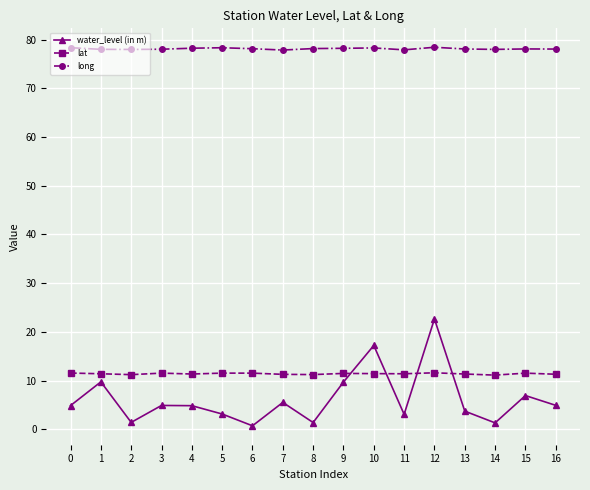

At how many categories does at least one series exceed 55?

17